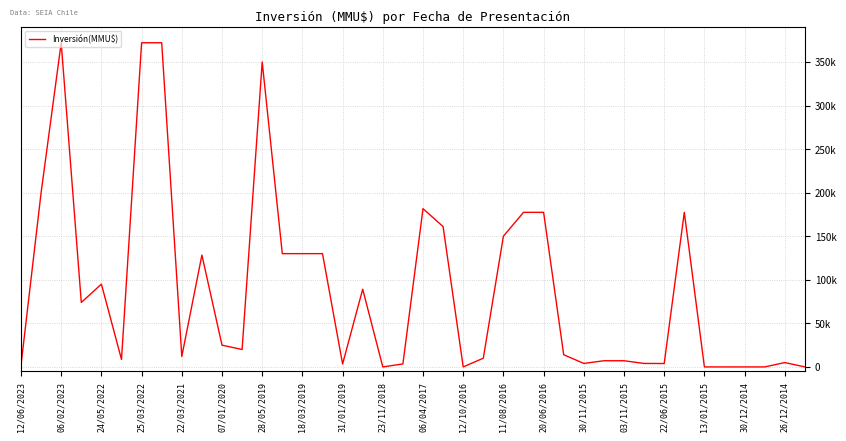

How many interior local valleys (lower than both neighbors) does the data have?

9